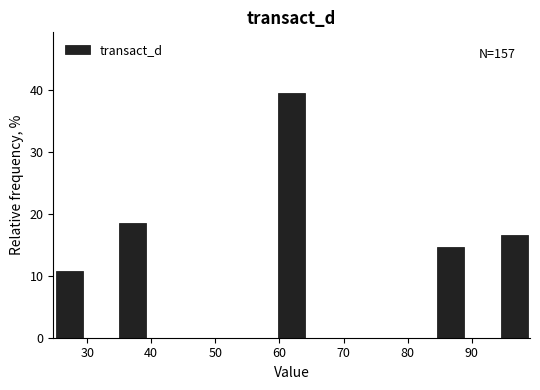

Over which range of the x-axis is the bar tallest?

59 to 64